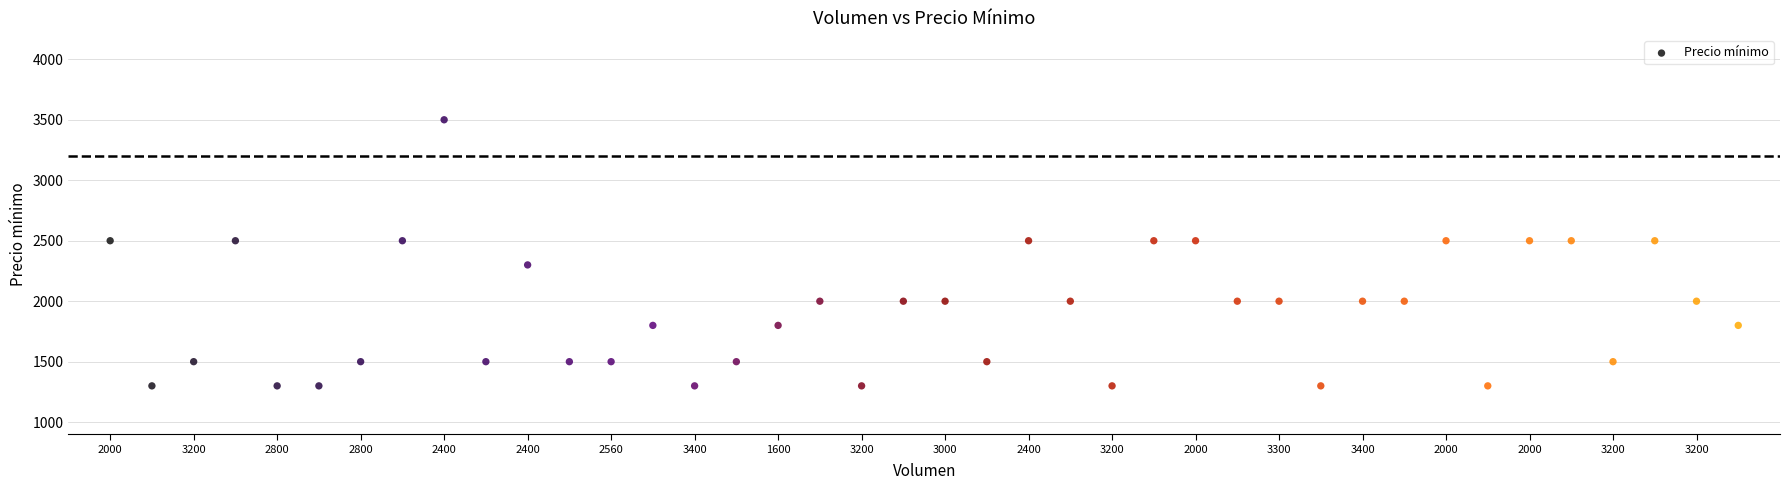

What is the range of Y values (max minus min)?

2200